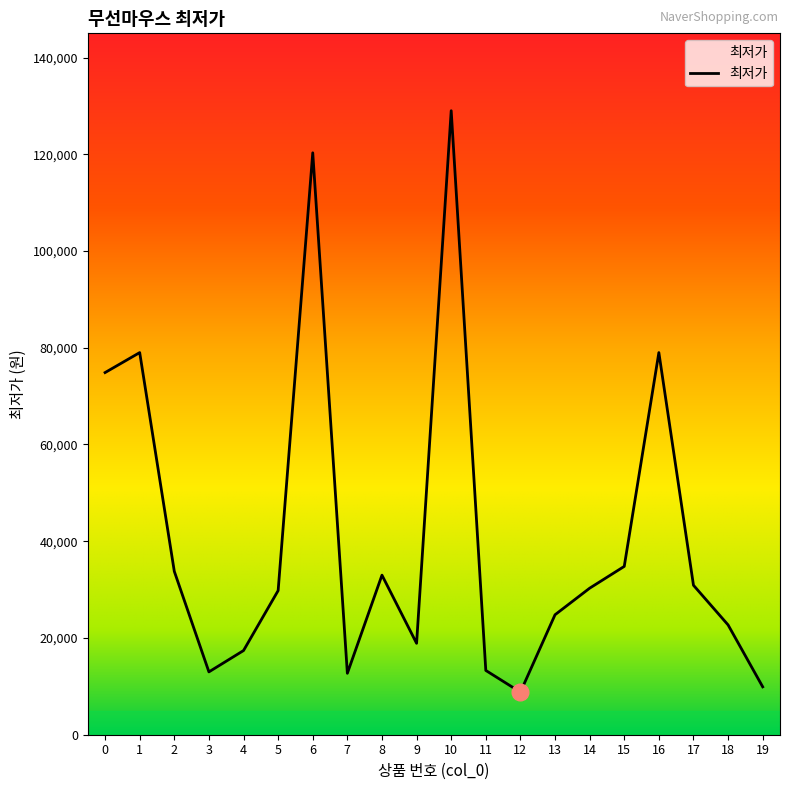

What is the difference between the values at 7 and 18?

10000